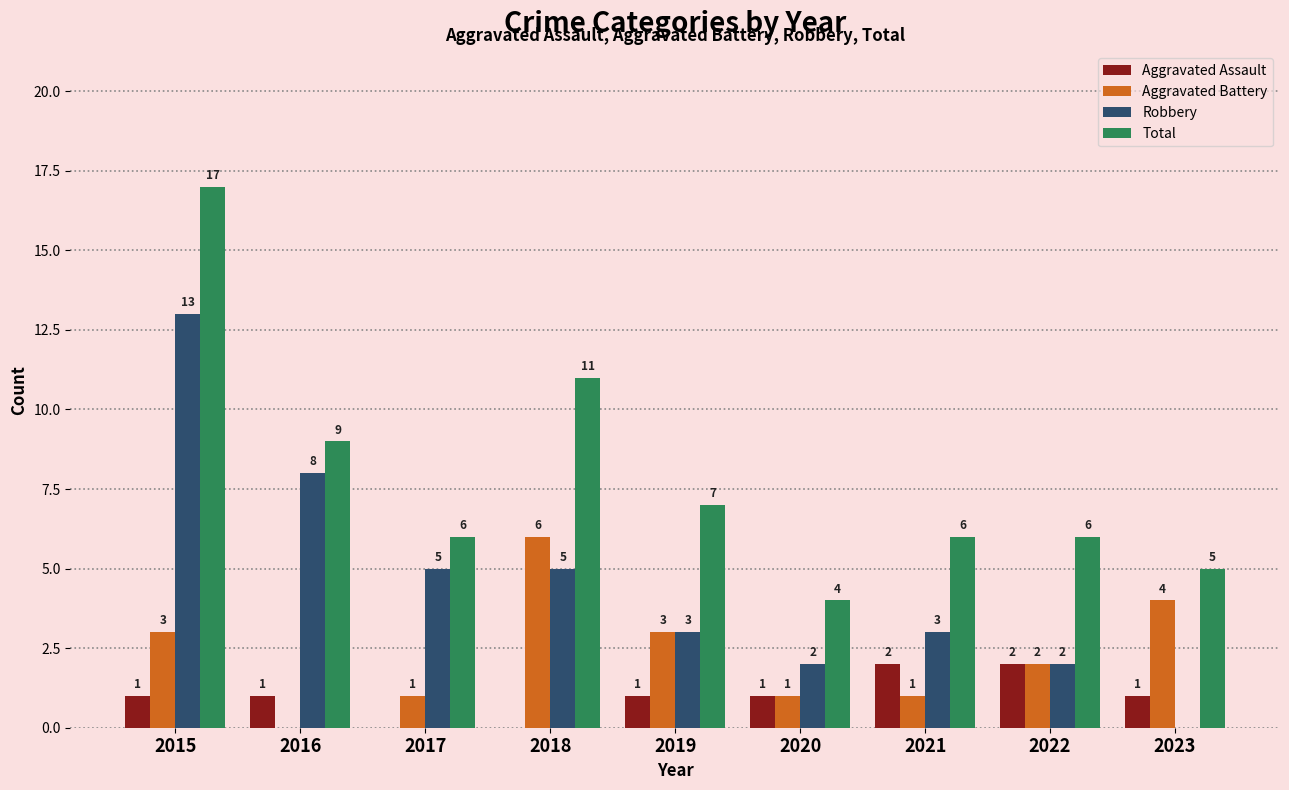

Between 2016 and 2023, which series saw the biggest shift?

Robbery